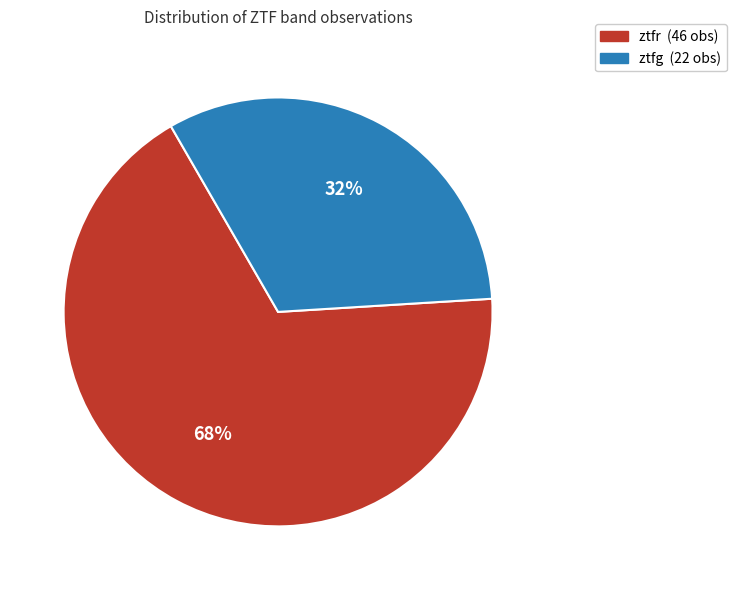

Do ztfg and ztfr together represent more than half of the pie?

Yes